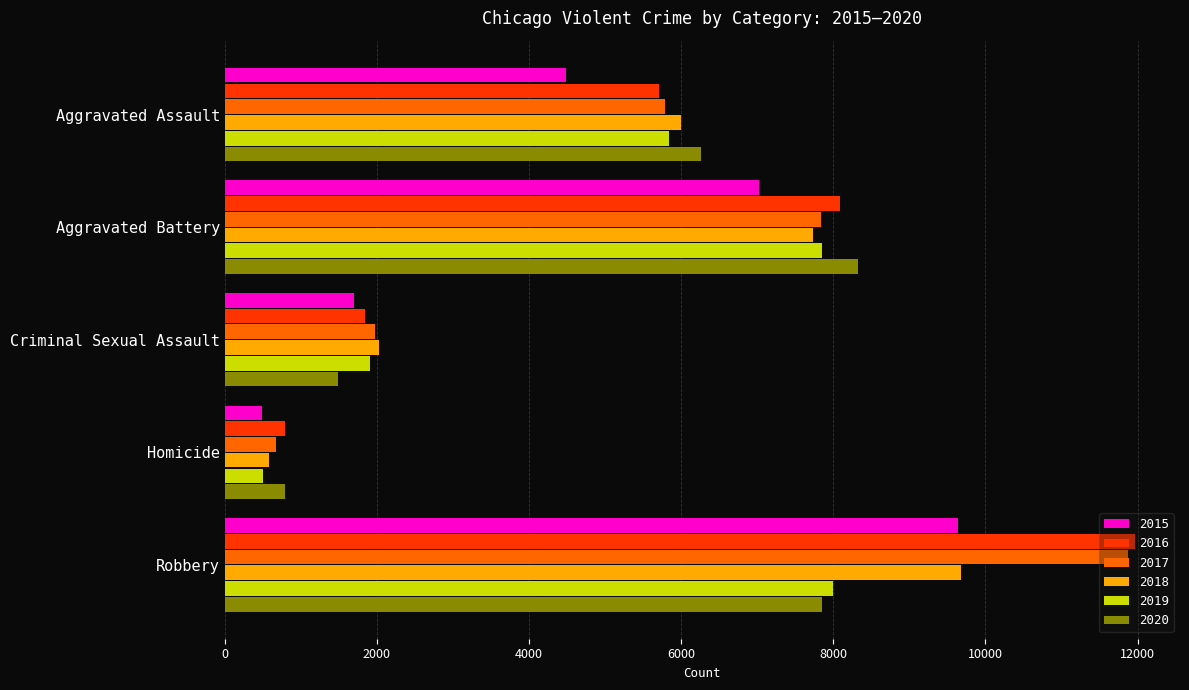

The 2018 series shows 1243 at Criminal Sexual Assault. True or false?

False